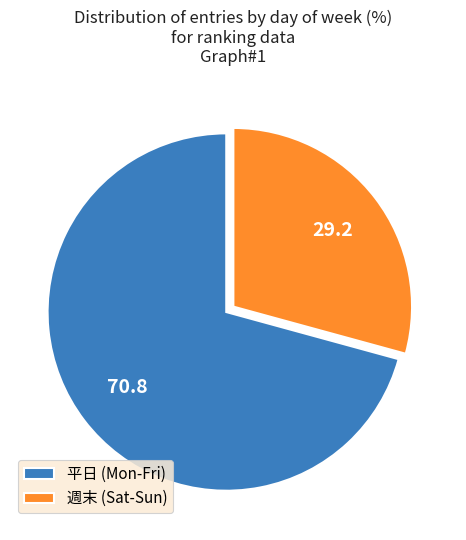

The 週末 (Sat-Sun) slice represents 29% of the pie. True or false?

True